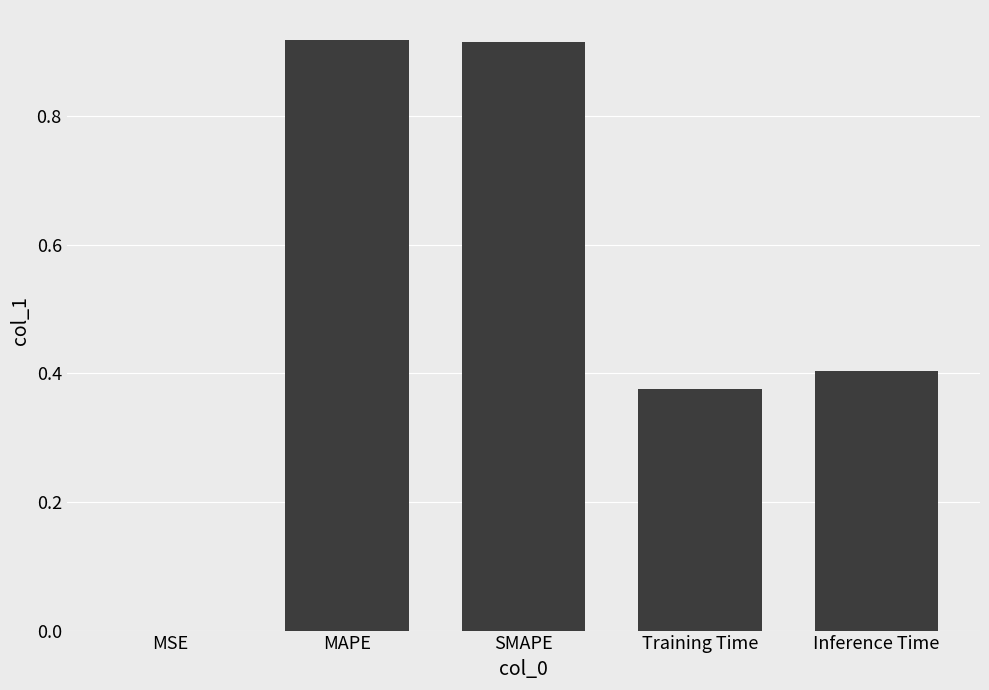

Between MSE and Inference Time, which is larger?

Inference Time